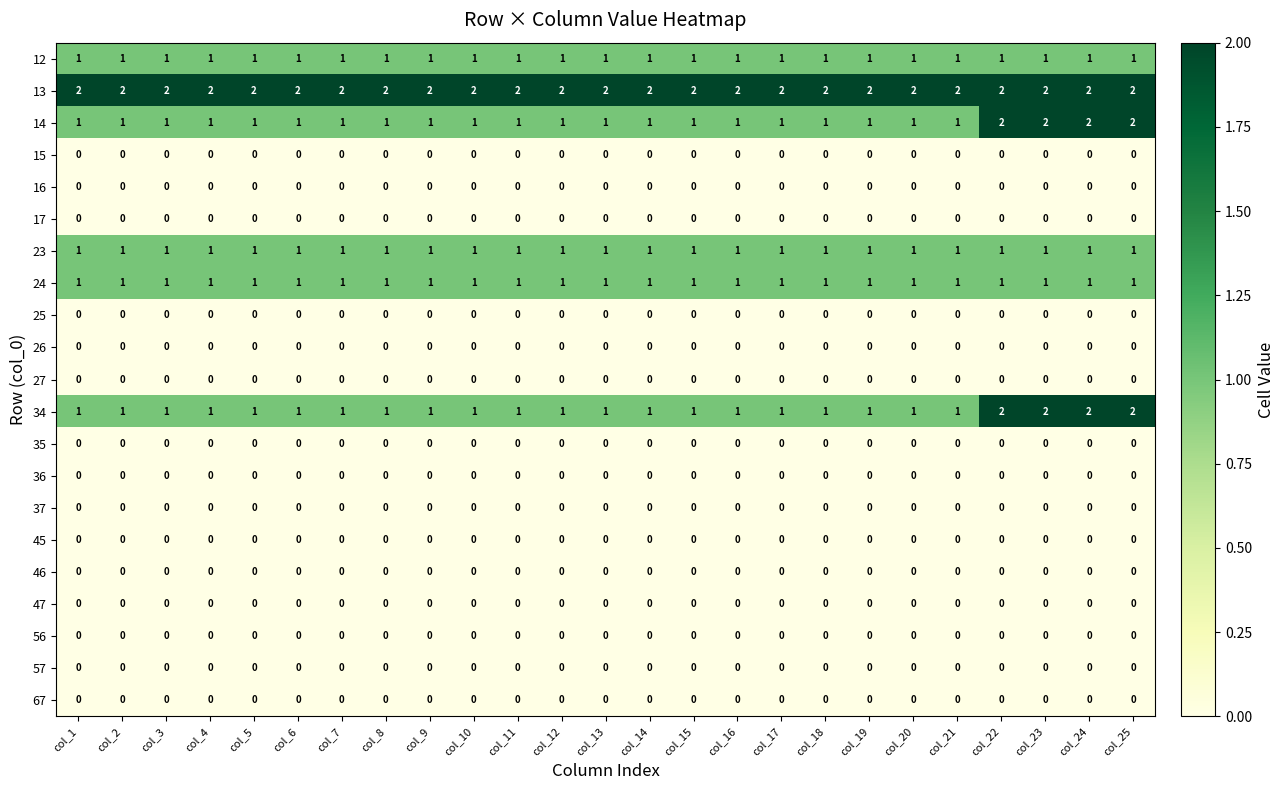

How many 14 values are between 1 and 2?

25